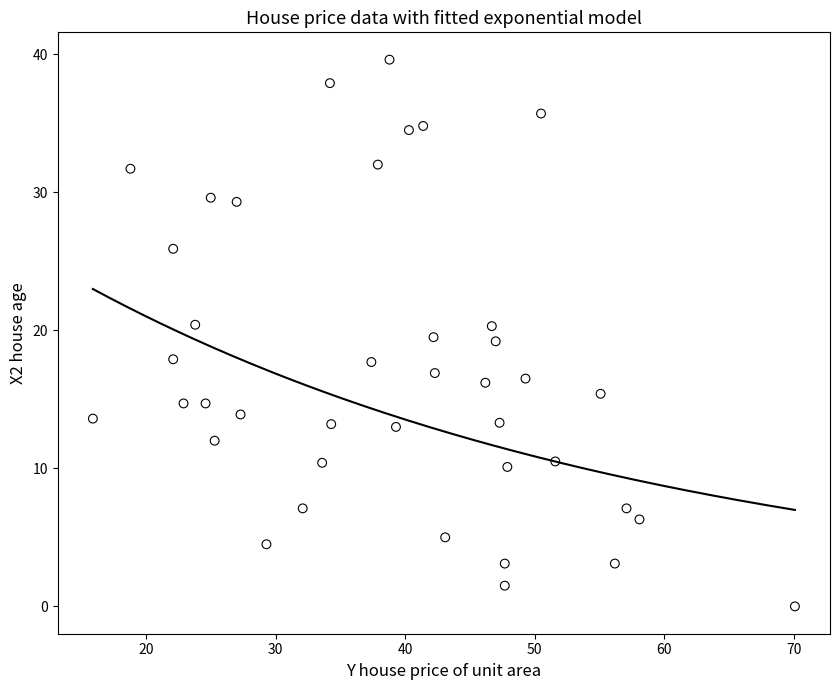

What is the range of Y values (max minus min)?

39.6